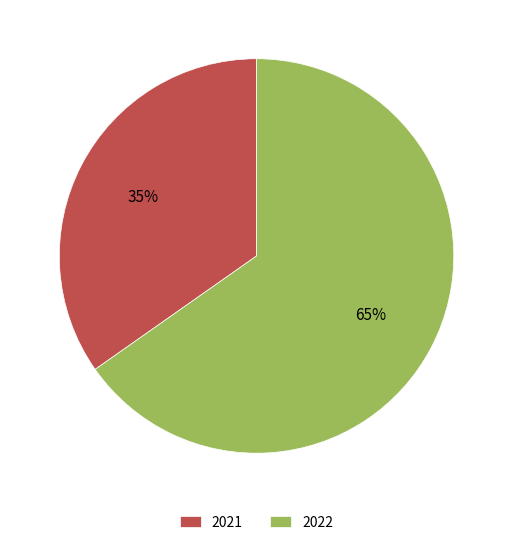

True or false: 2022 accounts for 55% of the total.

False